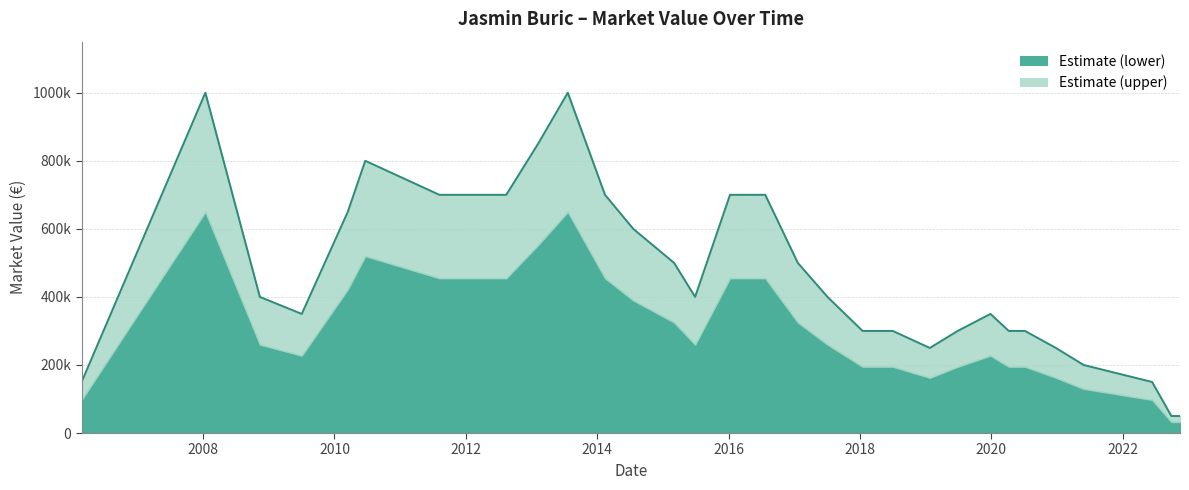

At which category does the chart reach its peak across all series?

2008